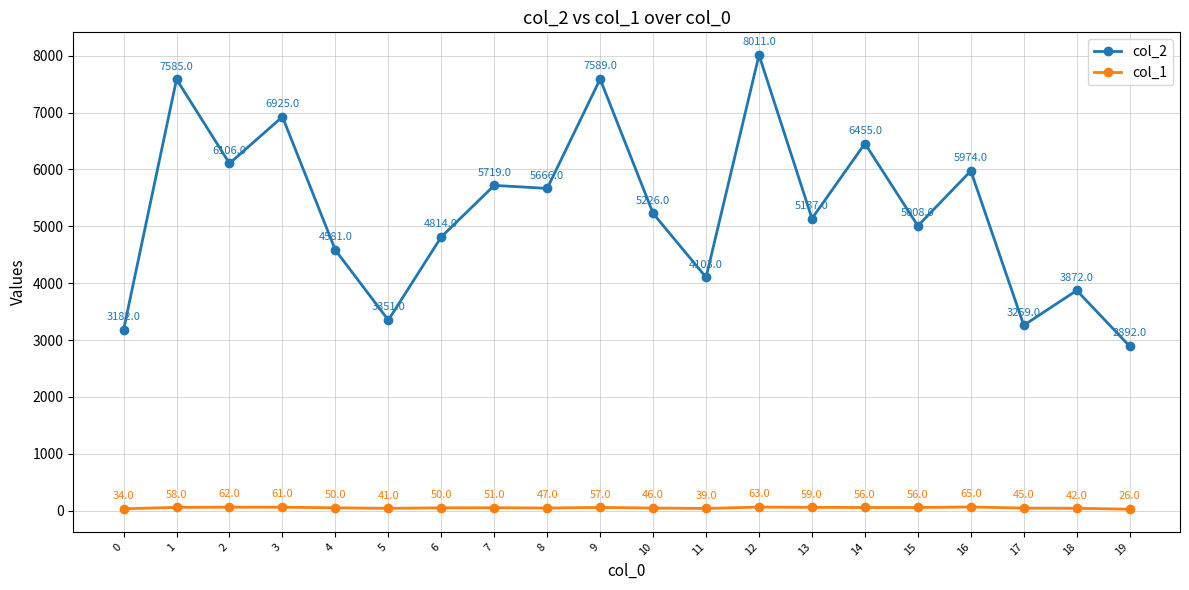

Which series has the widest spread of values?

col_2